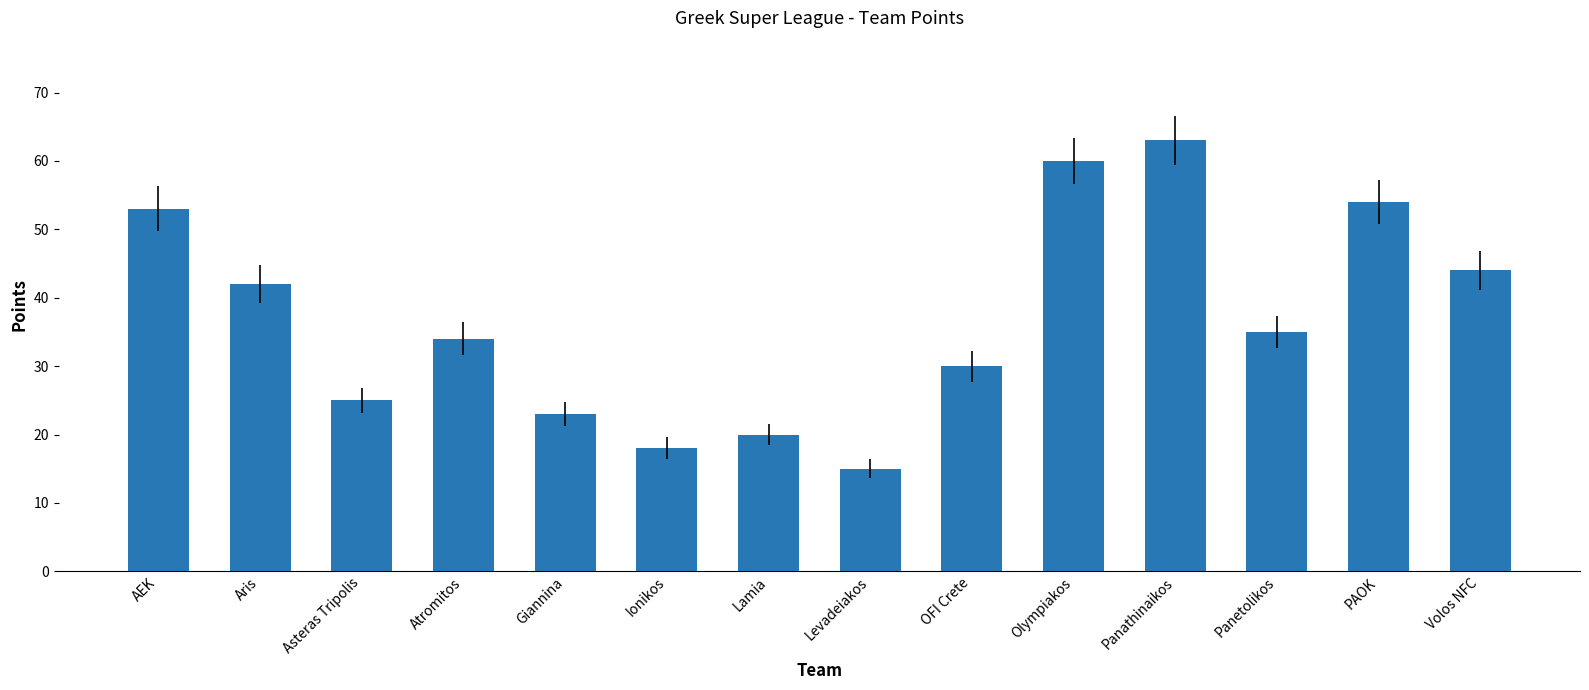

Which label corresponds to the smallest value in the chart?

Levadeiakos